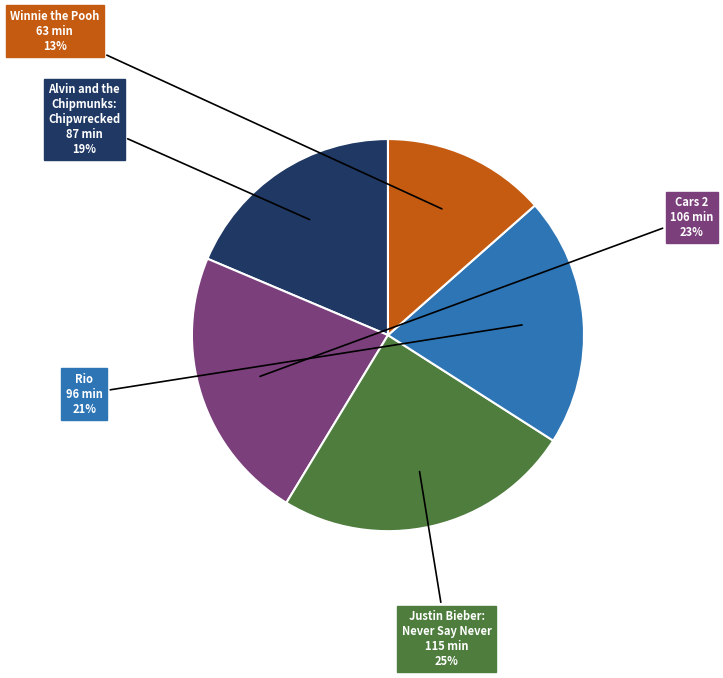

The Rio slice represents 30% of the pie. True or false?

False